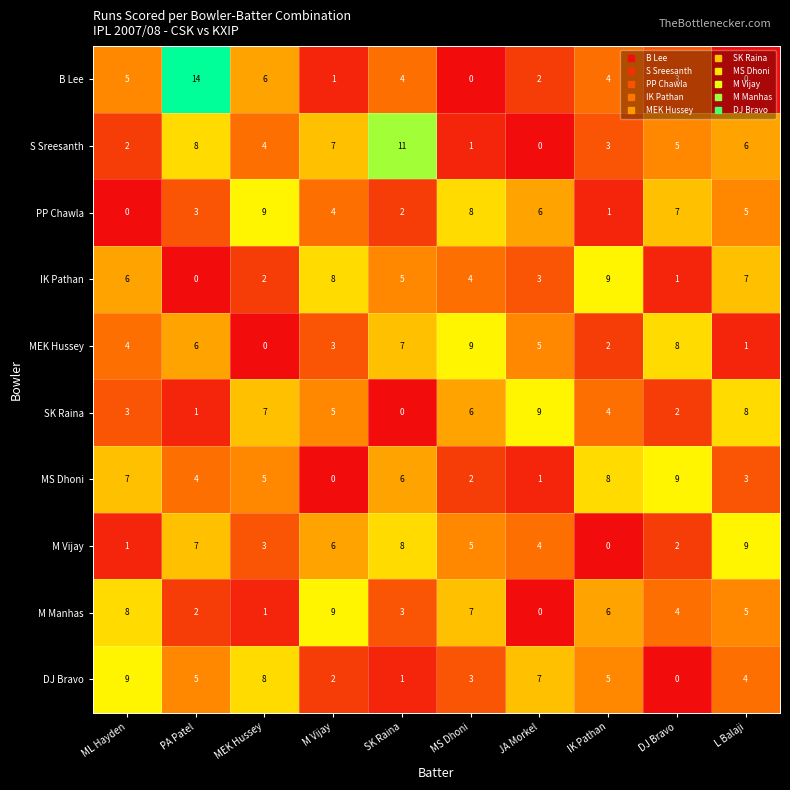

How many categories are shown in the chart?

10